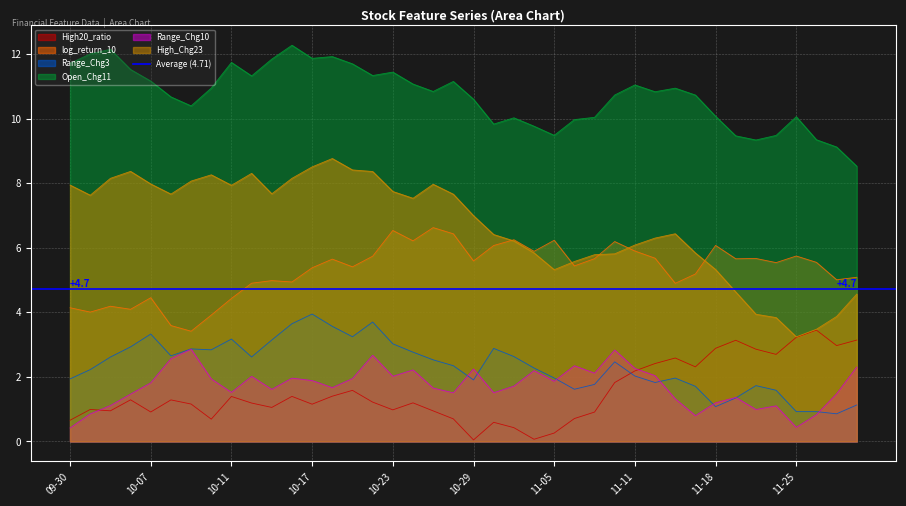

How many interior local valleys does the log_return_10 series have?

13